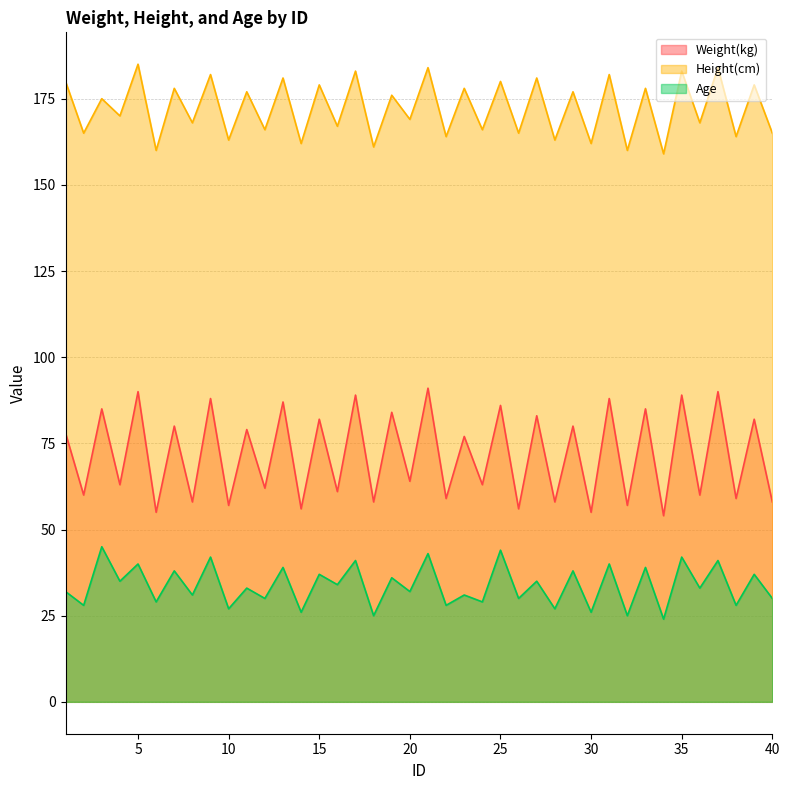

How many data points in Height(cm) are above 175?

19